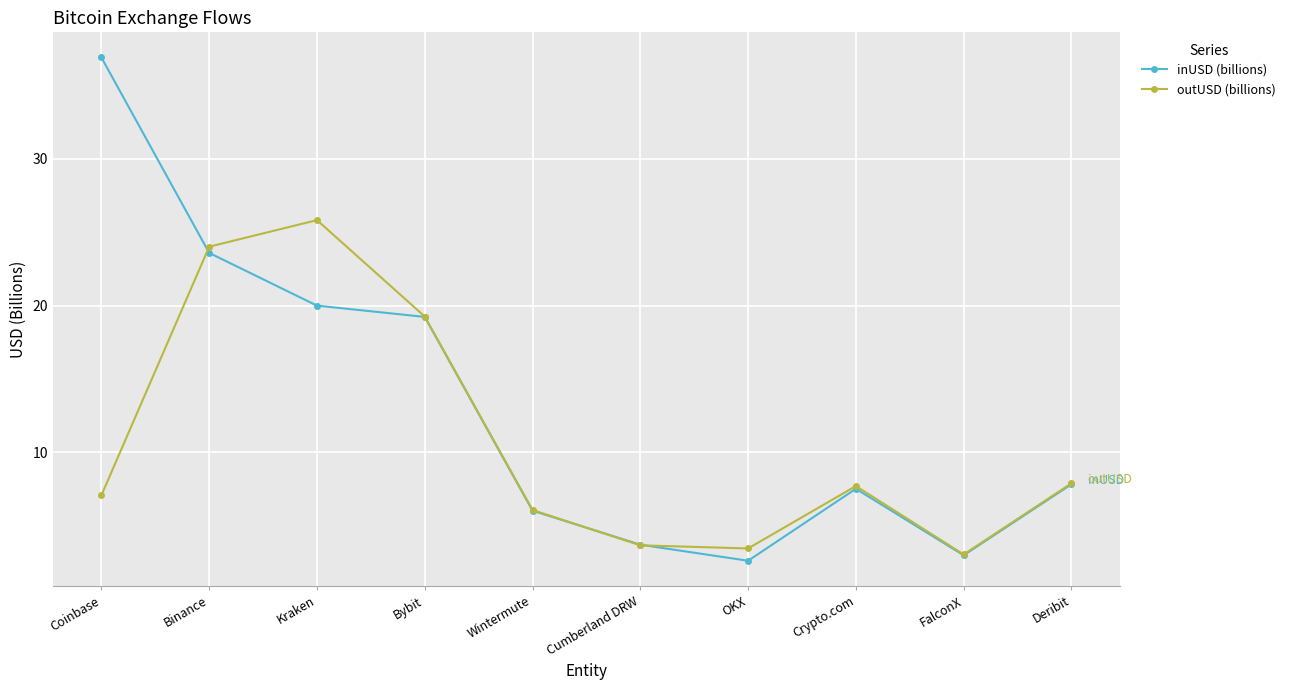

Which series has the largest range (max minus min)?

inUSD (billions)